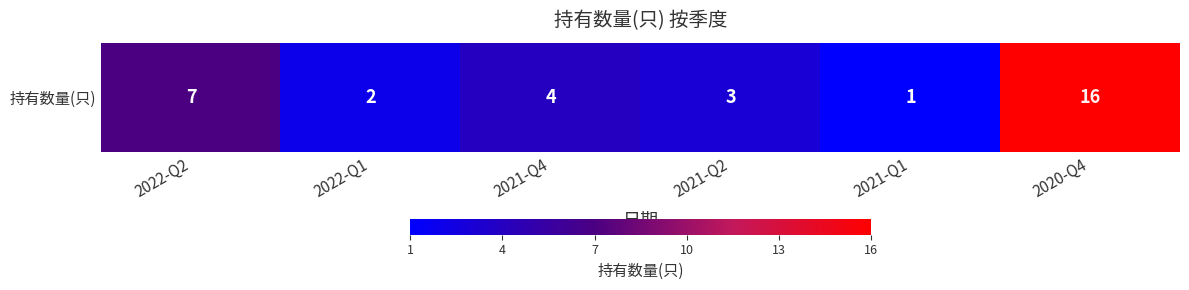

List the labels in order of value, smallest first.

2021-Q1, 2022-Q1, 2021-Q2, 2021-Q4, 2022-Q2, 2020-Q4